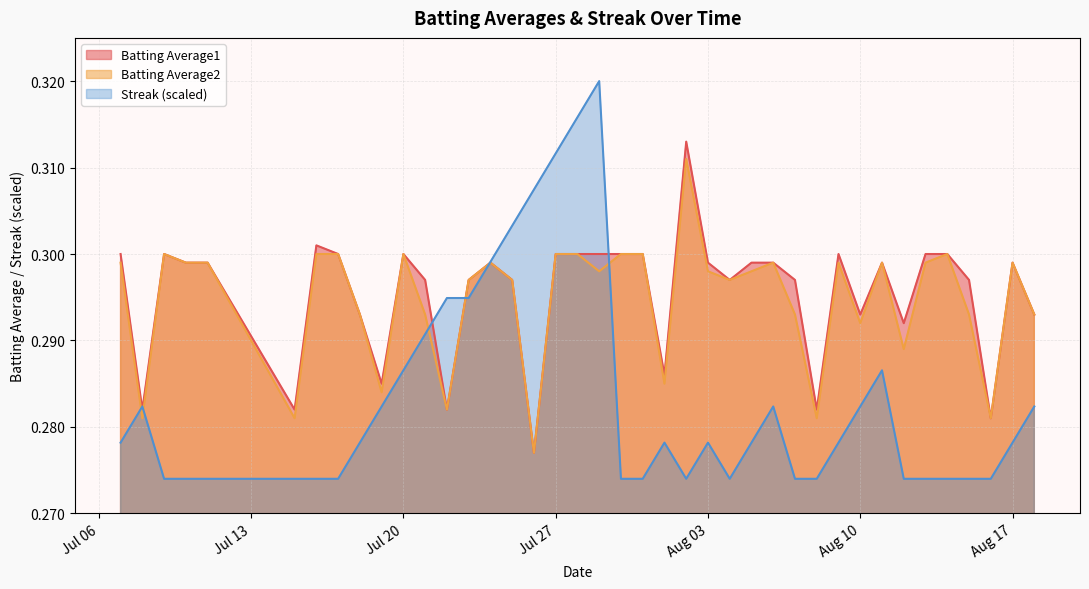

Which series has the largest range (max minus min)?

Streak (scaled)